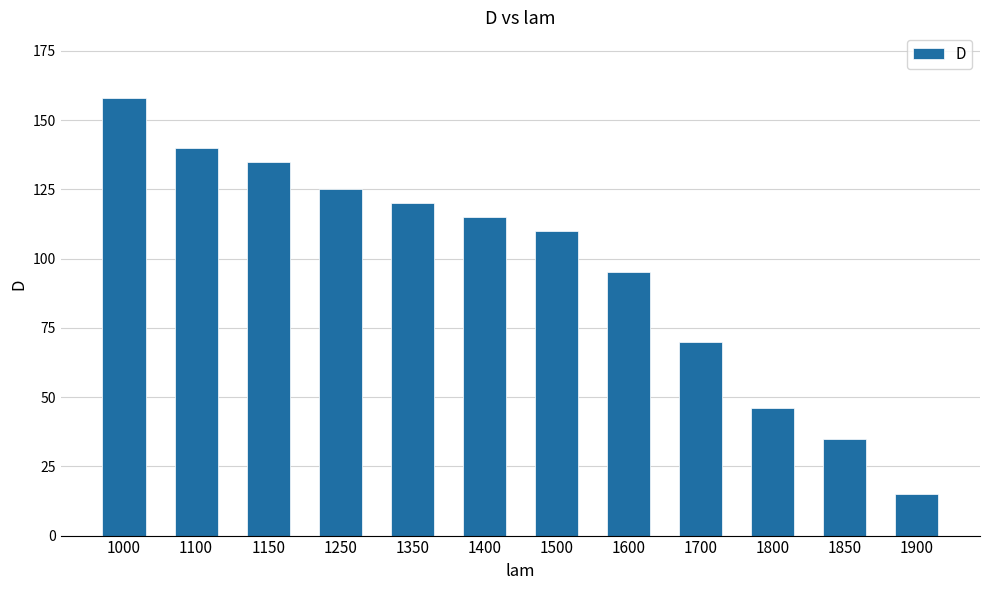

Which category has the lowest value across all series?

1900